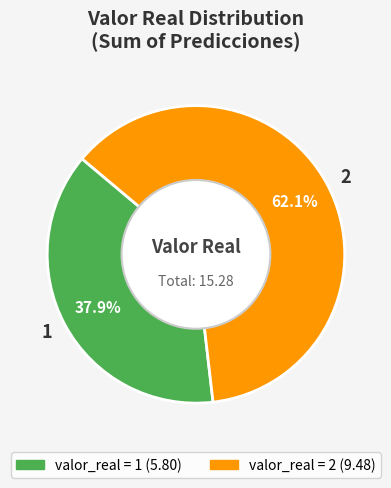

Which slice is the largest?

2